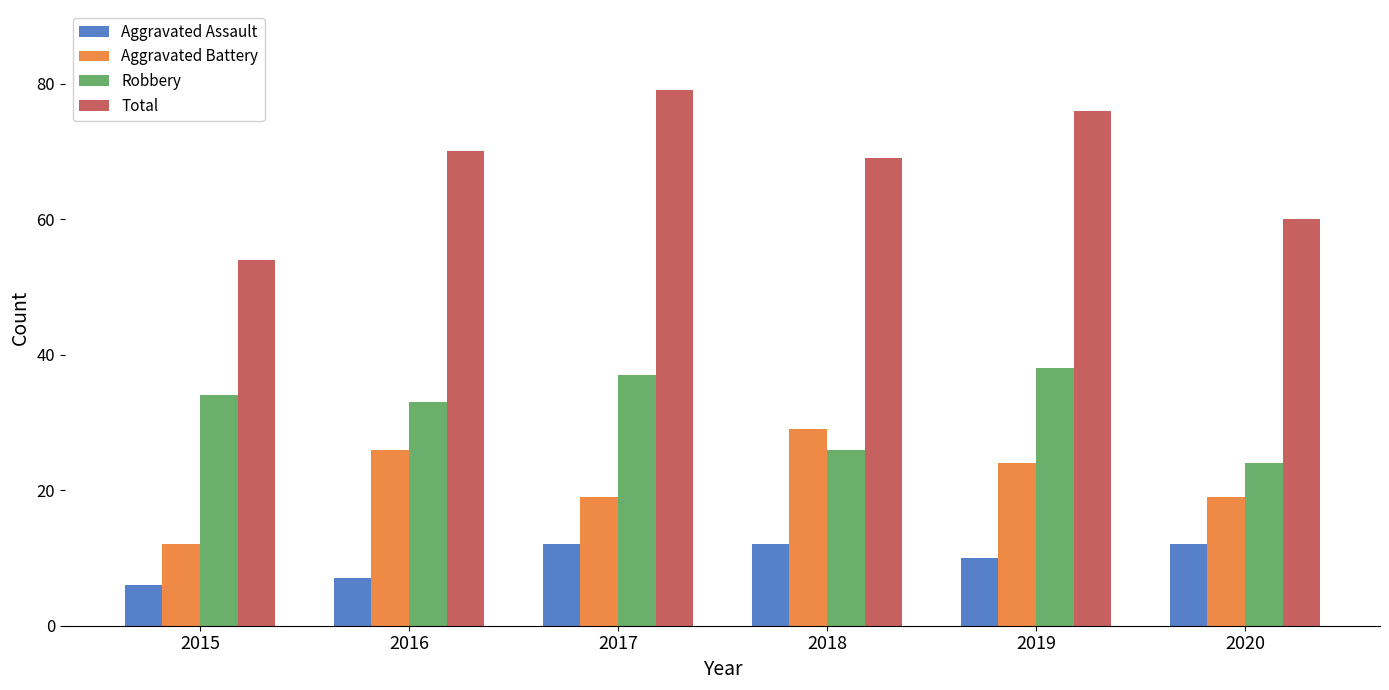

Is it true that Total equals 54 at 2015?

True